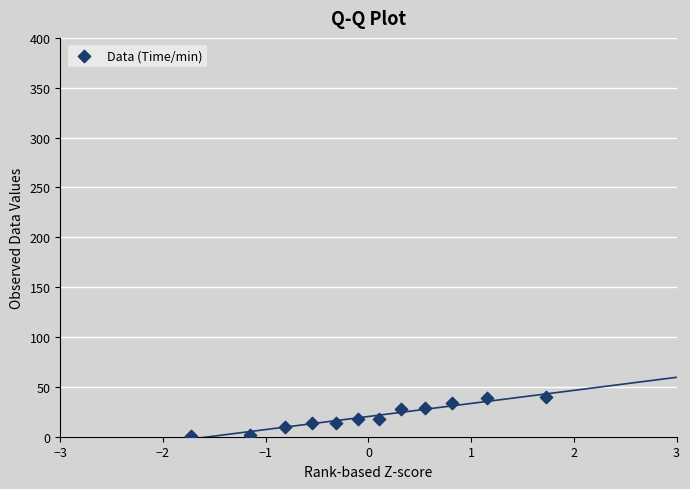

What is the range of Y values (max minus min)?

38.4